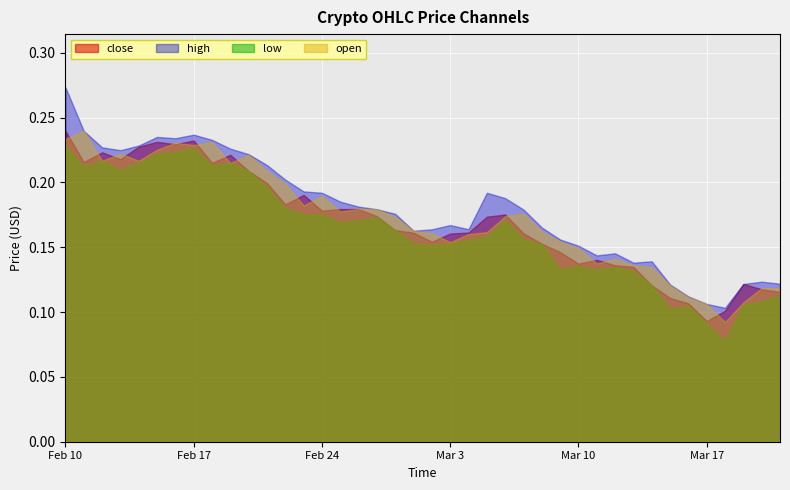

The low series shows 0.1 at 10. True or false?

False